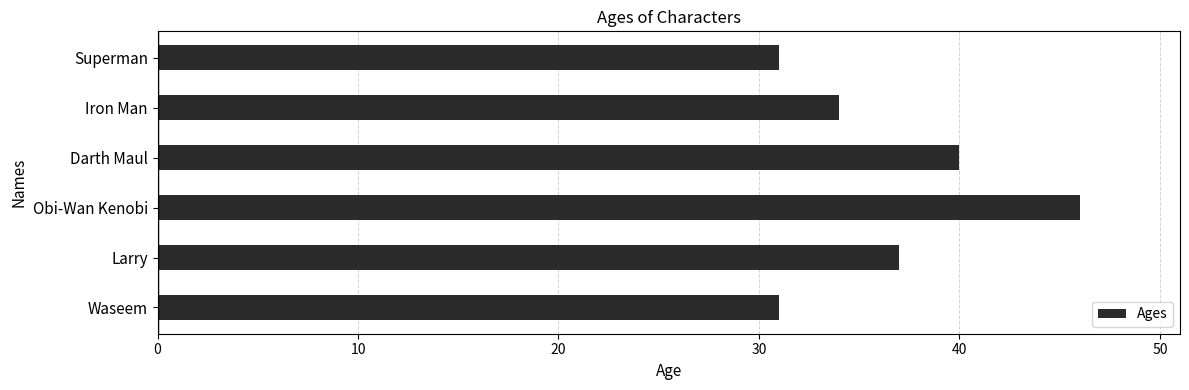

What is the ratio of the value at Iron Man to the value at Waseem?

1.1